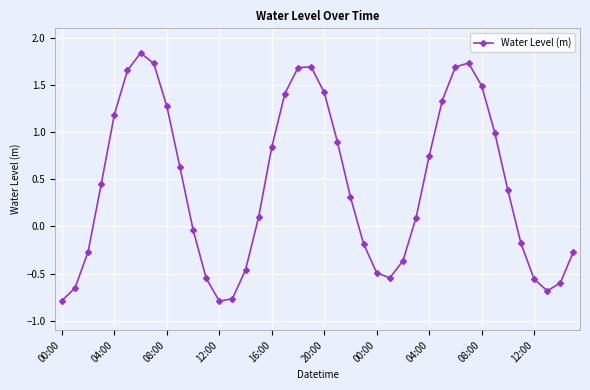

What is the difference between the maximum and minimum values?

2.6